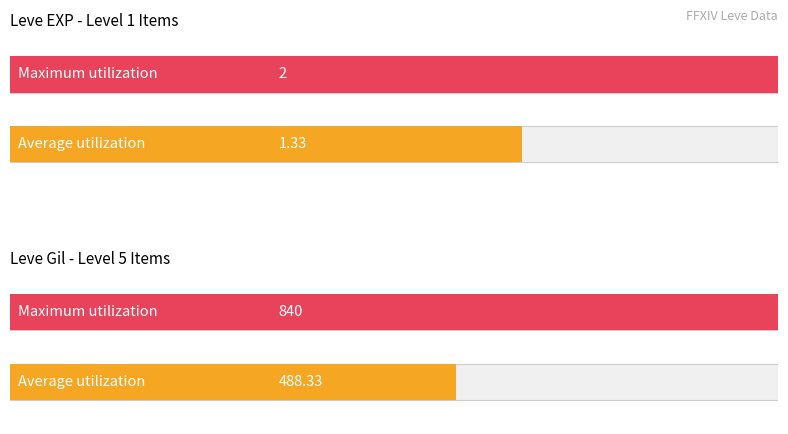

True or false: Leve Gil has a value of 119 at Hempen Bracers.

False